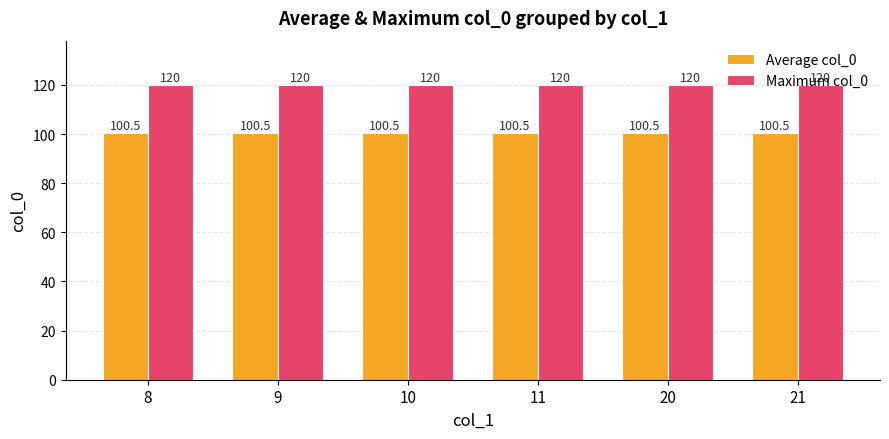

What is the minimum value for Average col_0?

100.5